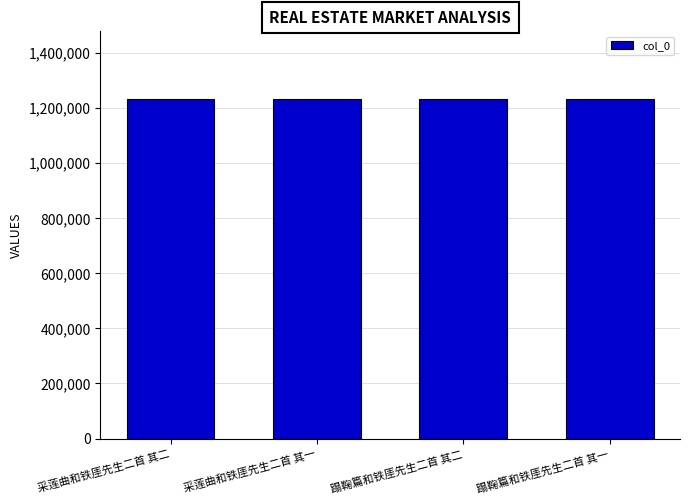

Approximately how many times larger is the value at 采莲曲和铁厓先生二首 其一 compared to 采莲曲和铁厓先生二首 其二?

1.0